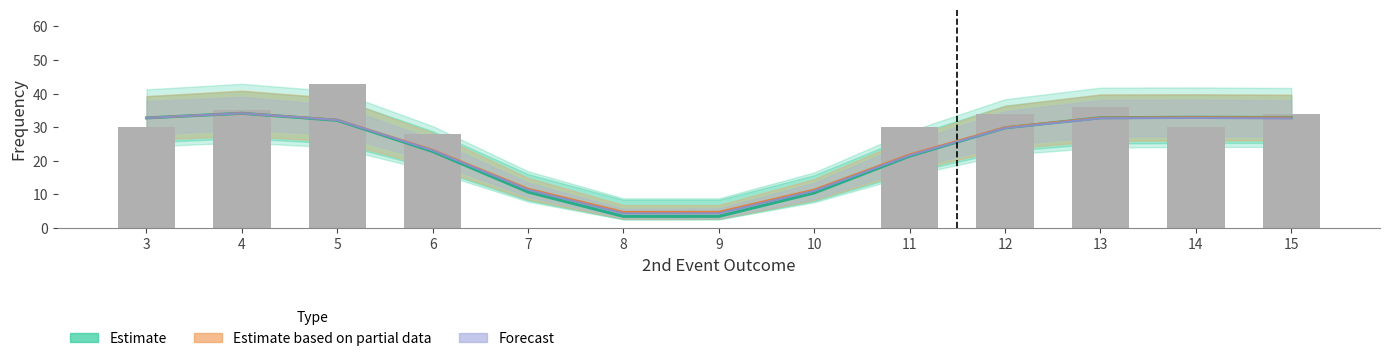

What is the value of the Forecast bar at the 3rd from the left?

32.2